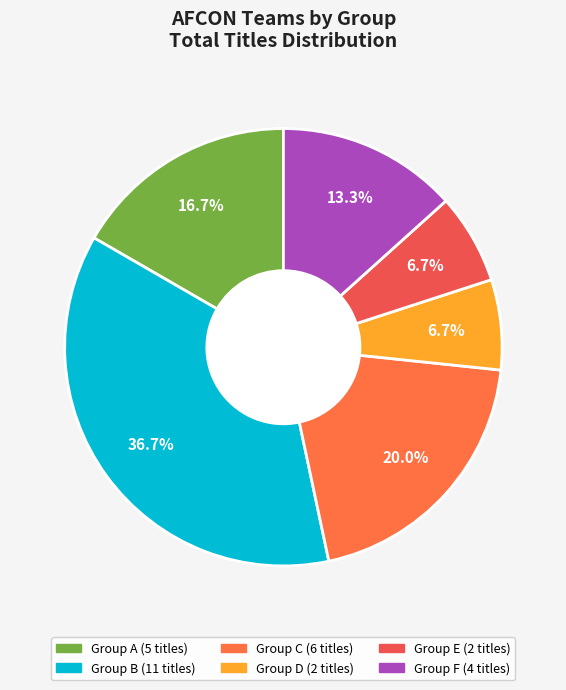

How many slices are in this pie chart?

6